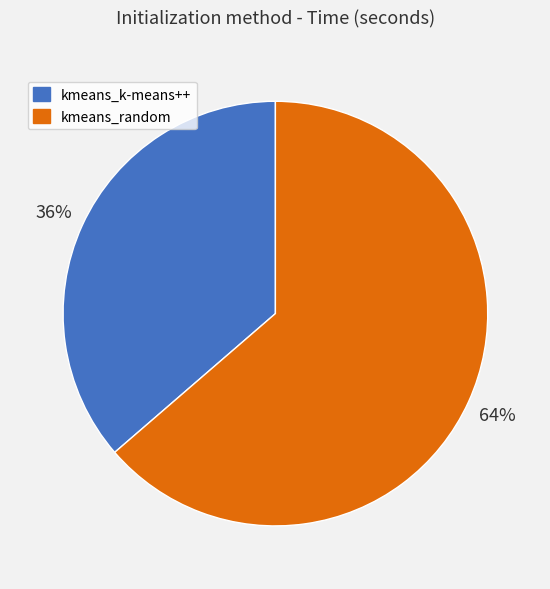

What is the smallest slice in the pie chart?

kmeans_k-means++